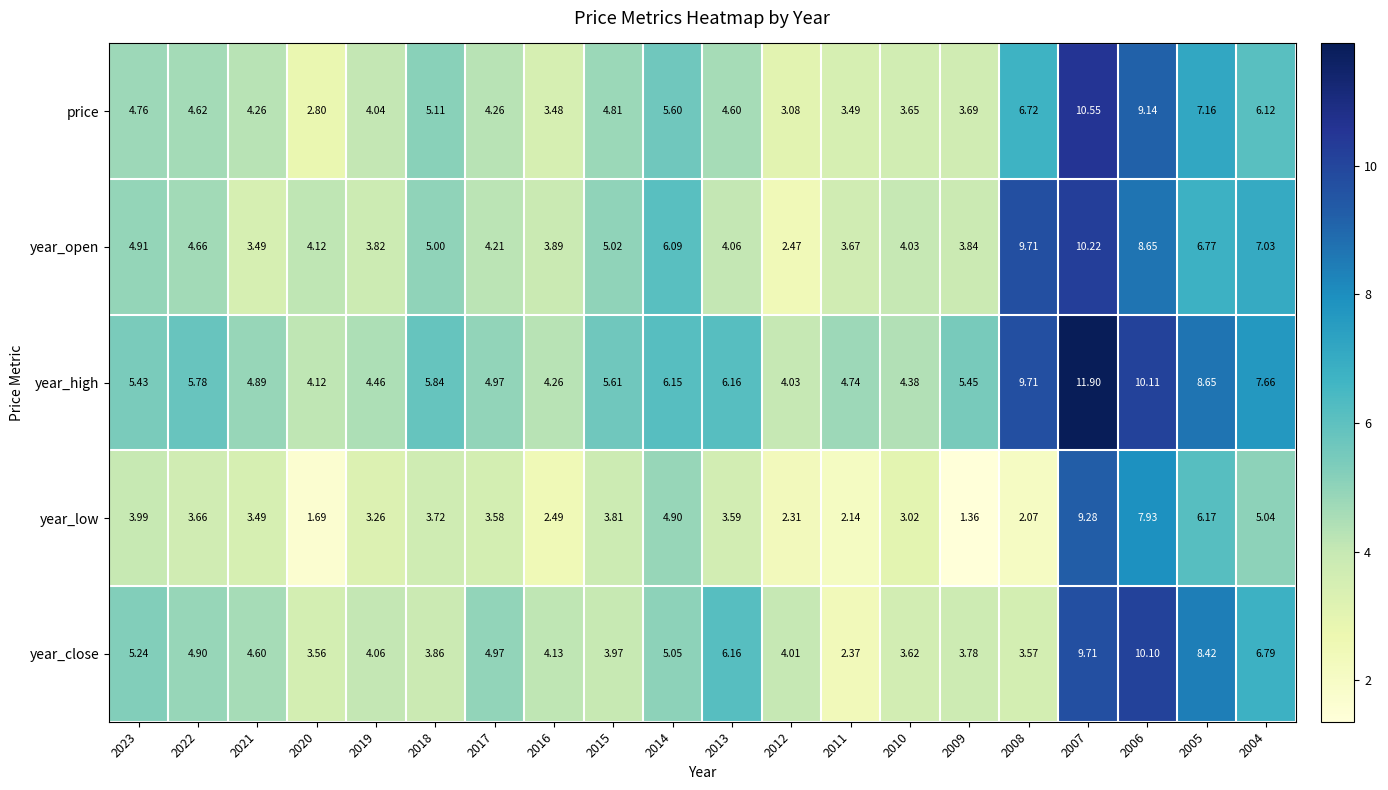

Between 2019 and 2008, which series saw the biggest shift?

year_open